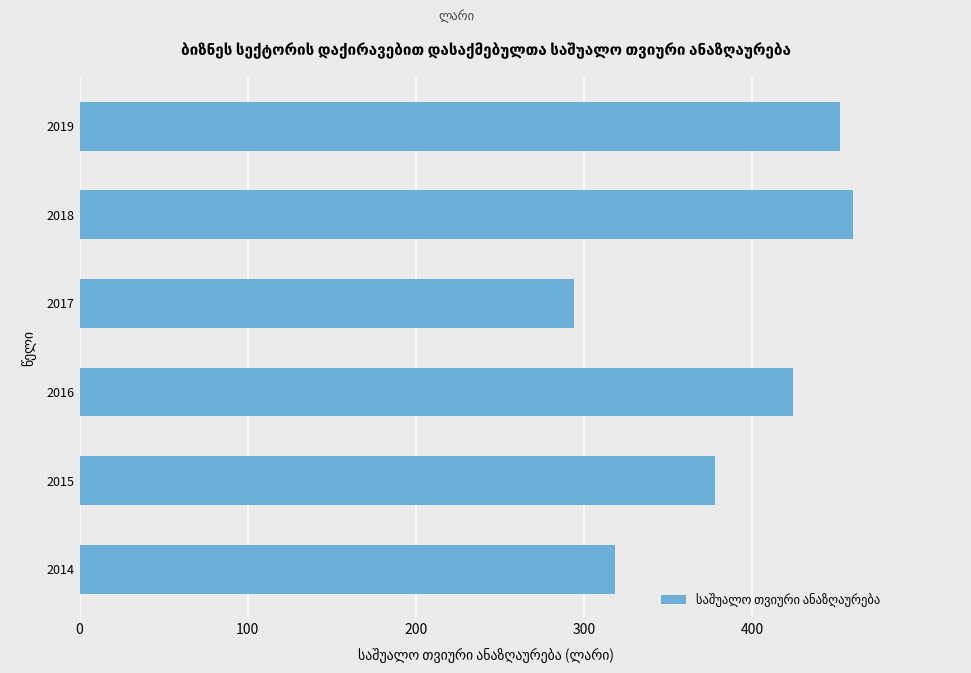

Reading top to bottom, transcribe all the data shown in this chart.

452.0	459.8	293.8	424.0	377.9	318.2